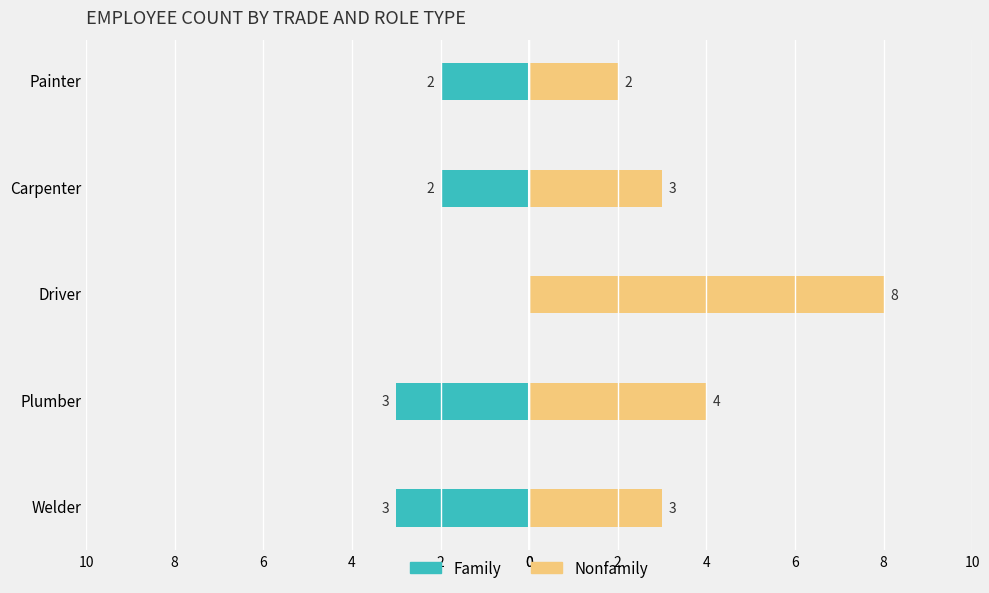

Which has a higher value, Welder or Carpenter?

Carpenter